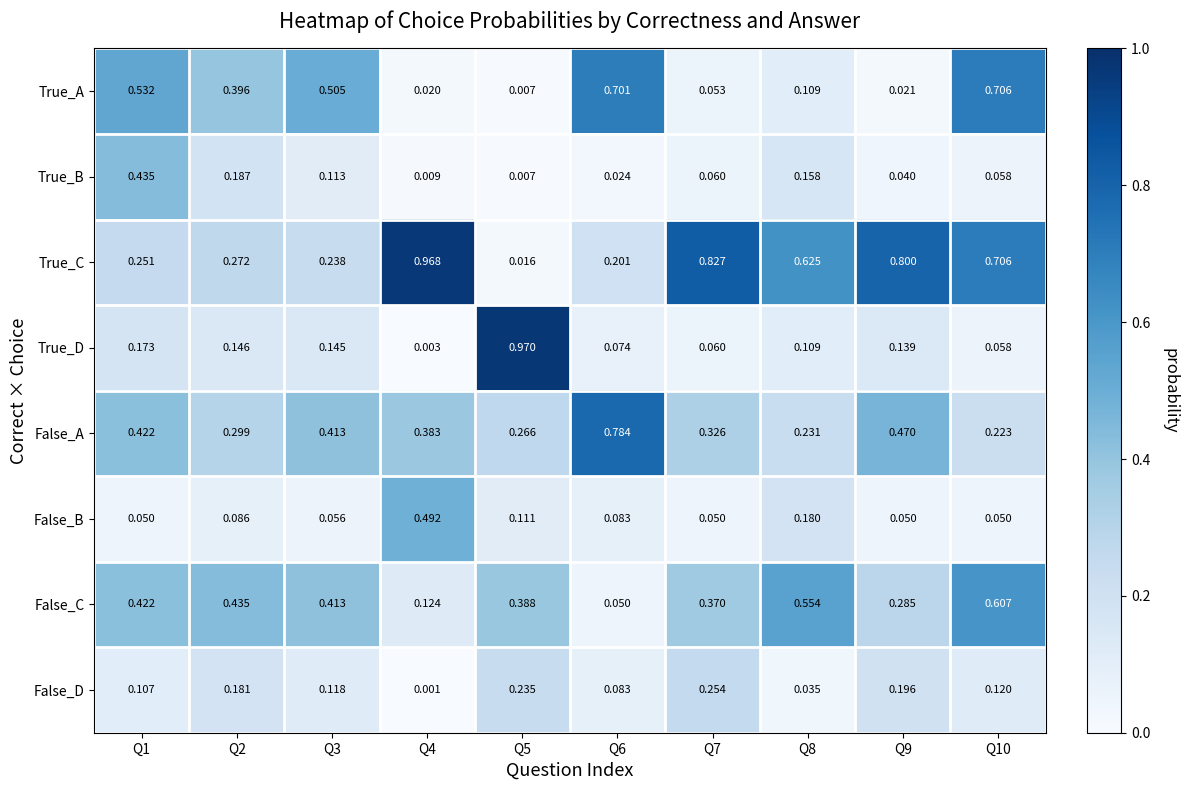

What is the total value across all series at Q4?

2.0